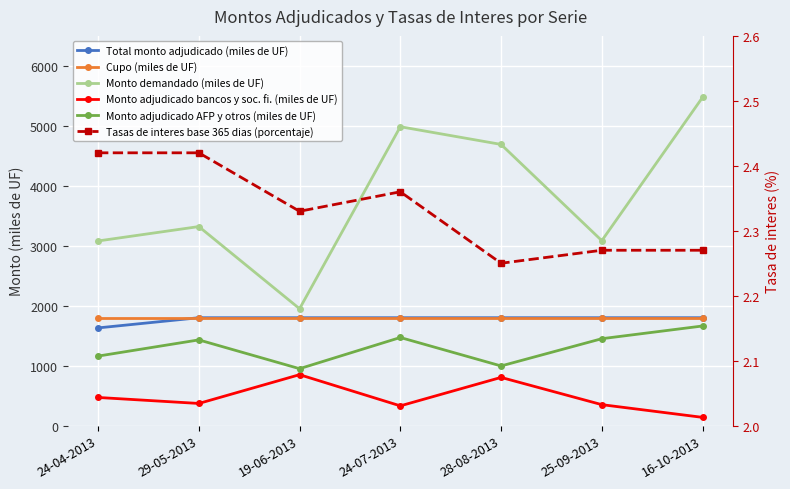

Is this an area chart (filled region under the line)?

No